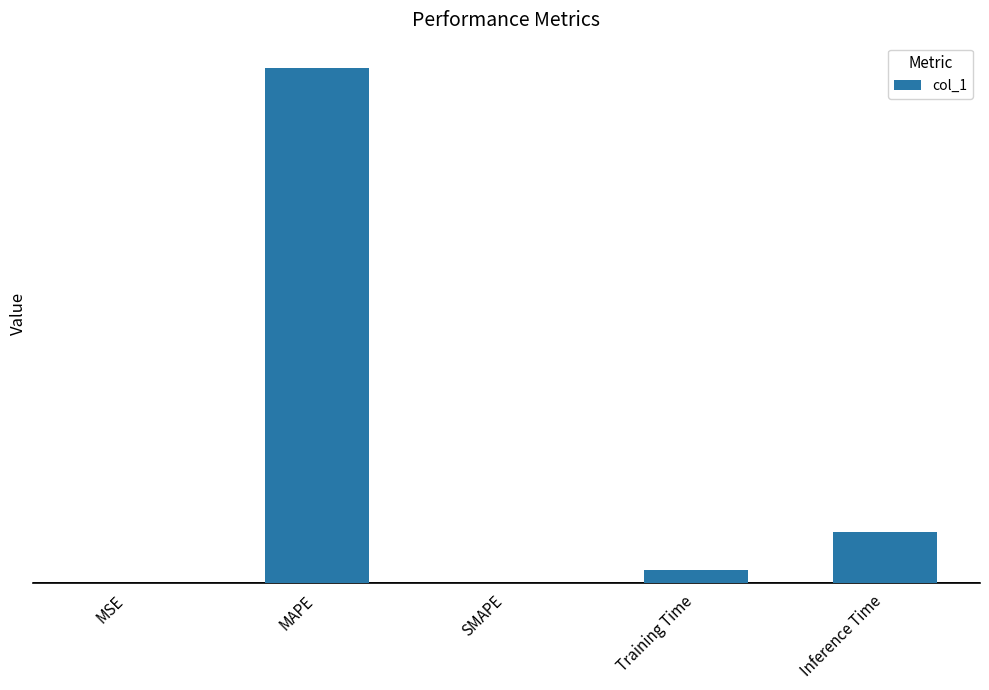

Between MSE and Inference Time, which is larger?

Inference Time